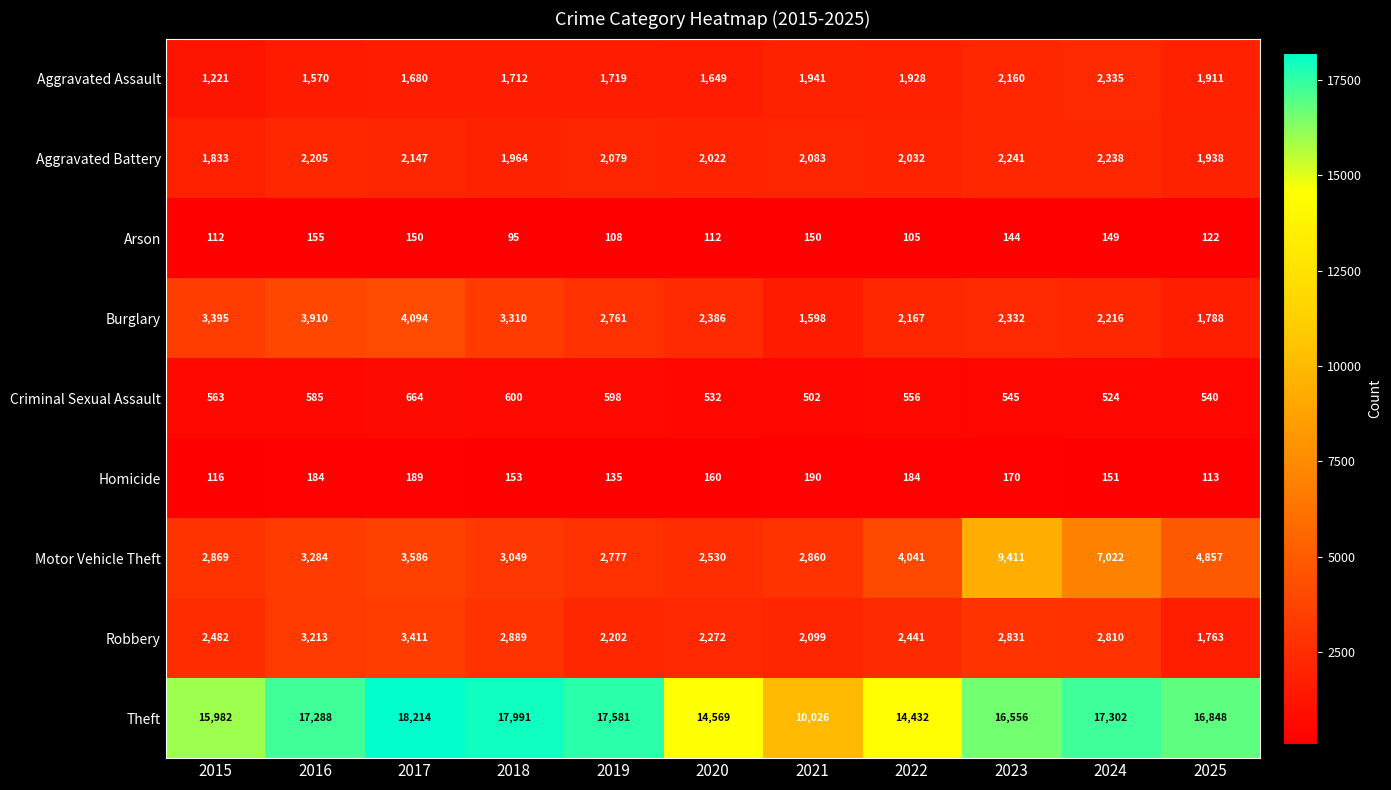

Which label corresponds to the smallest value in the chart?

2018